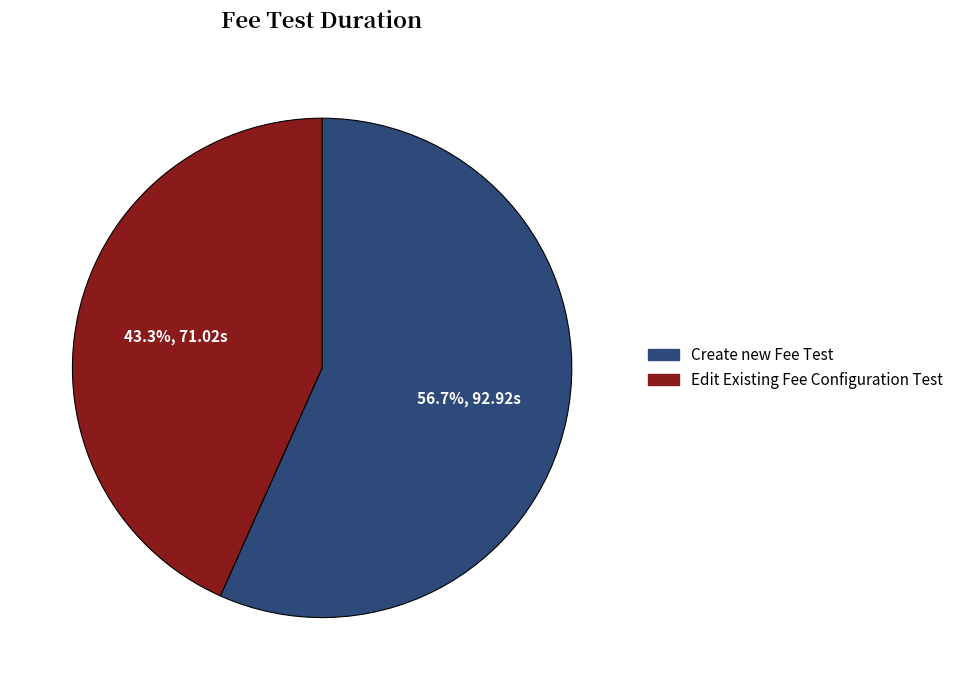

True or false: Create new Fee Test accounts for 62% of the total.

False